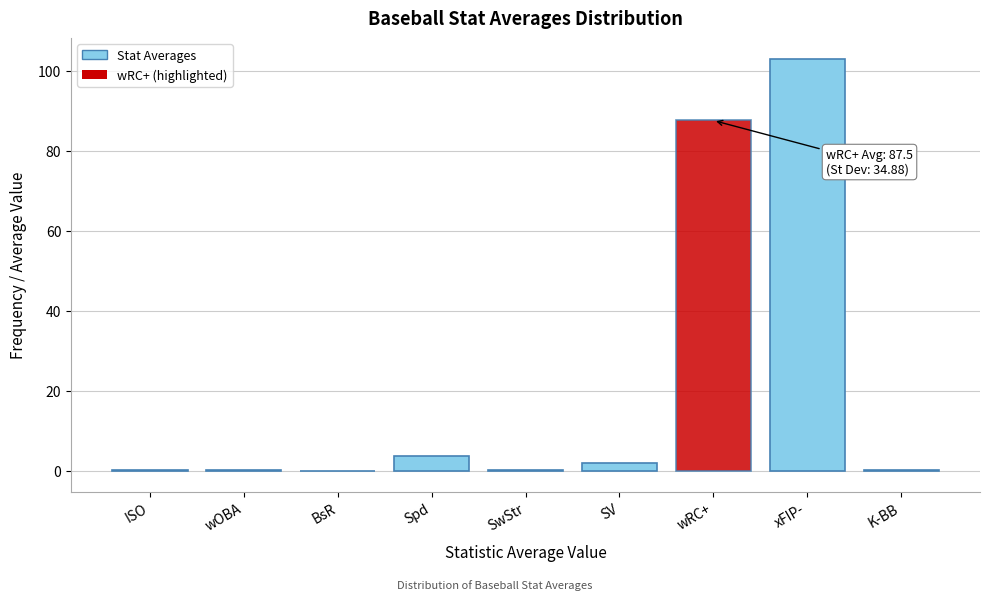

At which category does the chart reach its peak across all series?

xFIP-